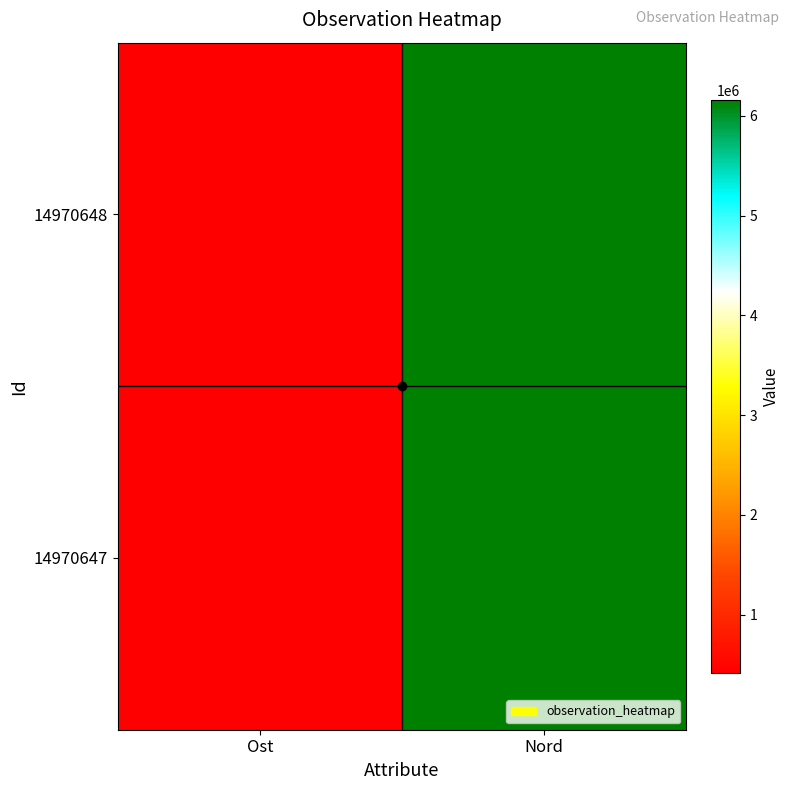

At which category is the sum across all series the highest?

Nord